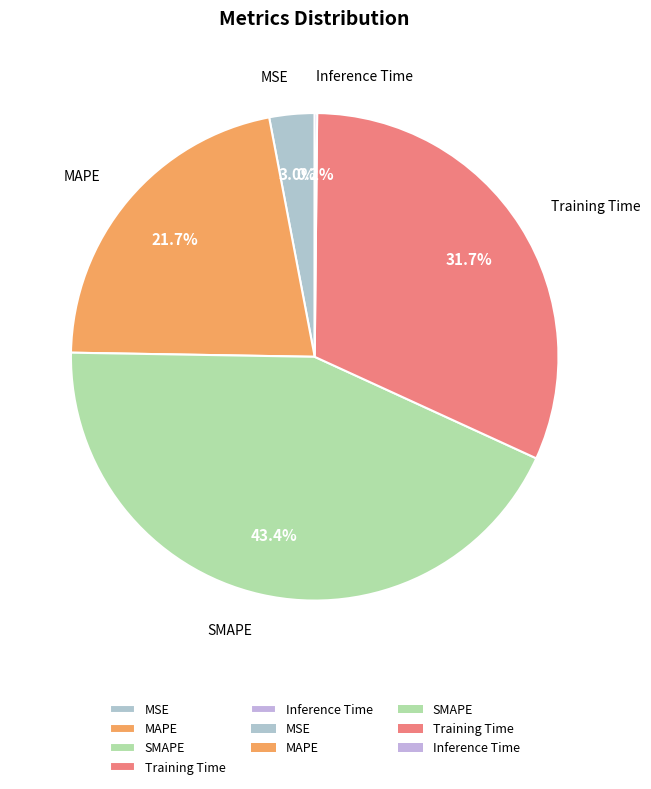

To the nearest percent, what percentage of the pie is MAPE?

22%